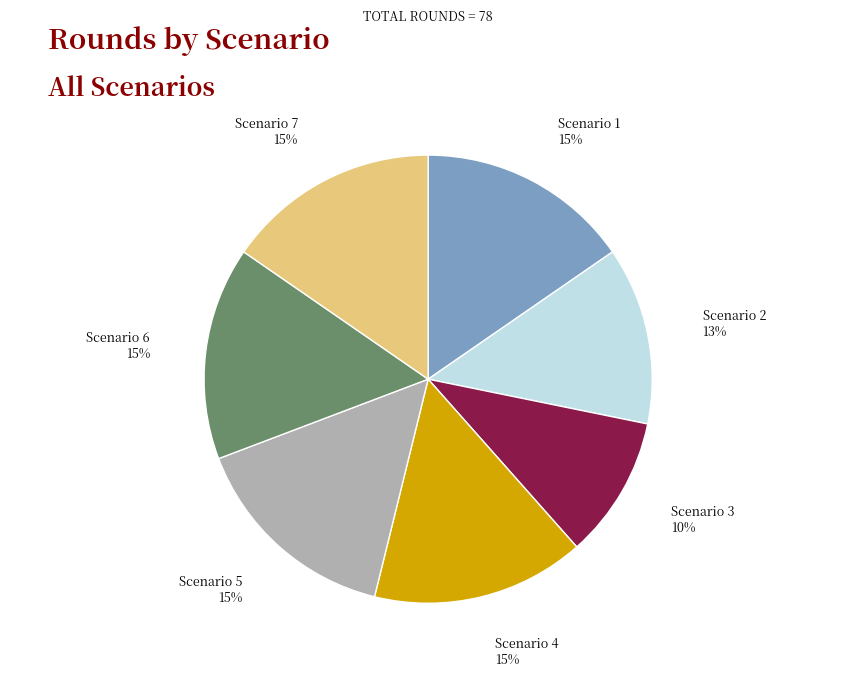

Does Scenario 6 account for over 50% of the chart?

No